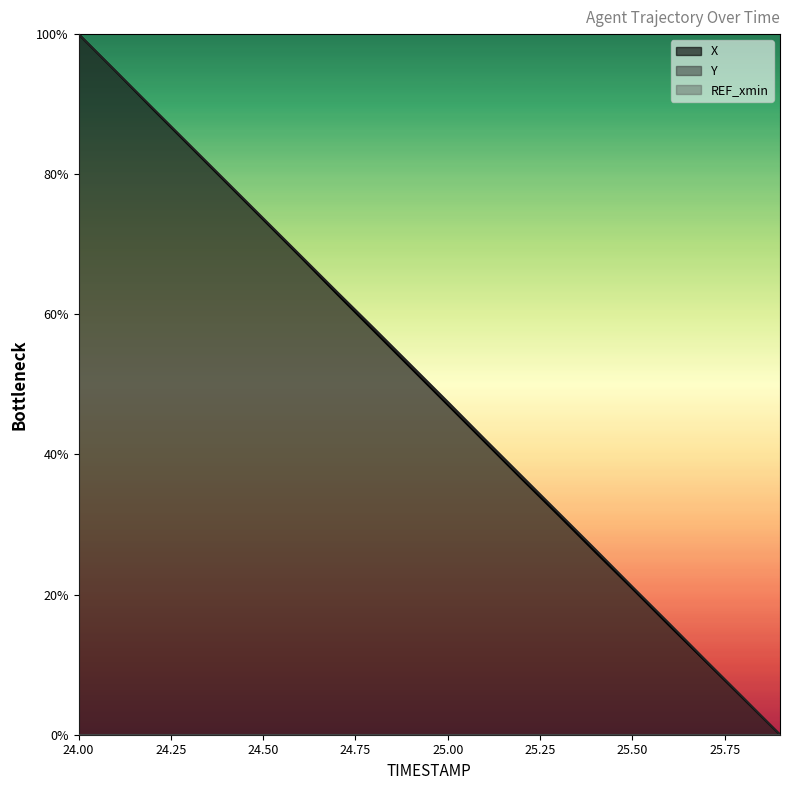

At which label is X closest to 50?

24.9